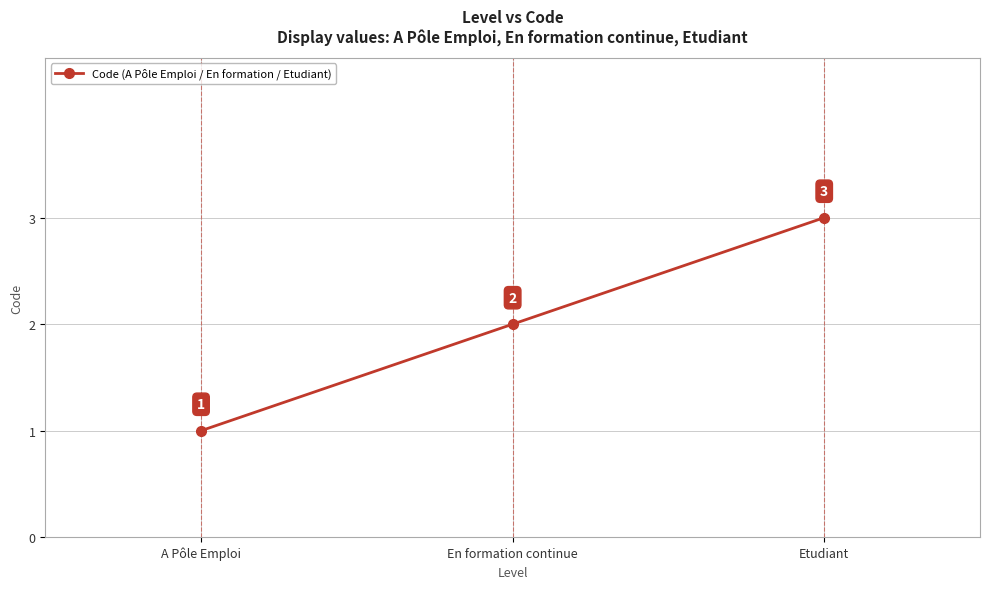

Rank the categories by value from lowest to highest.

A Pôle Emploi, En formation continue, Etudiant